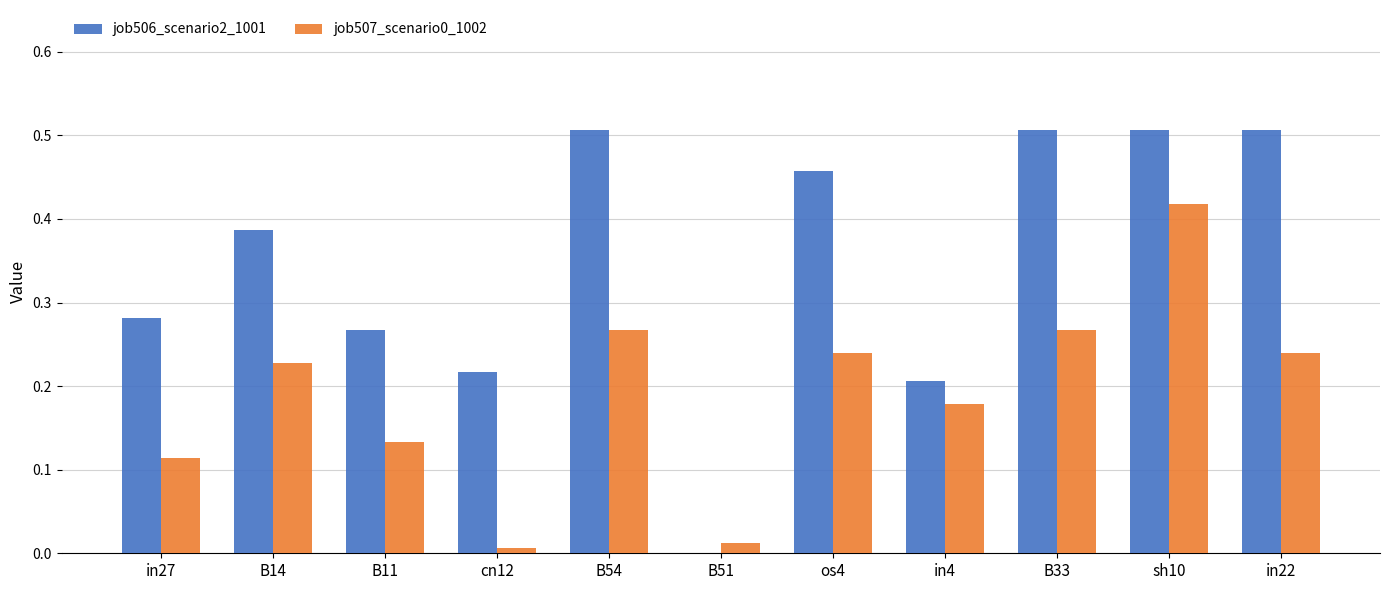

At which label does job507_scenario0_1002 reach its peak?

sh10